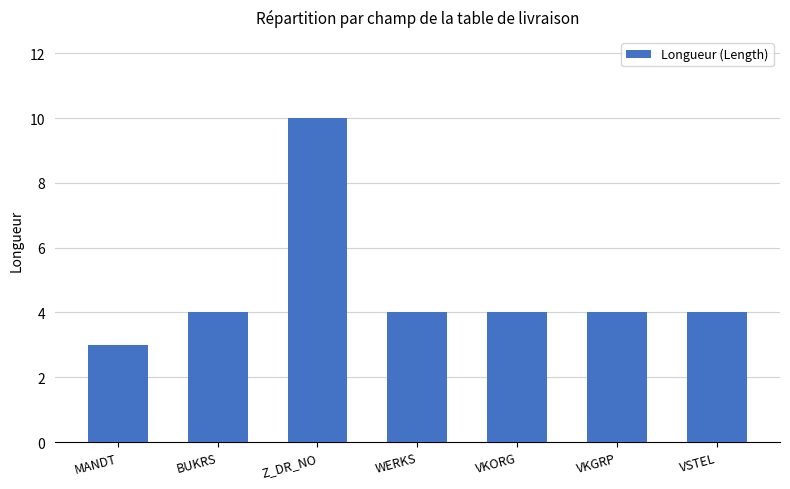

Which label corresponds to the largest value in the chart?

Z_DR_NO